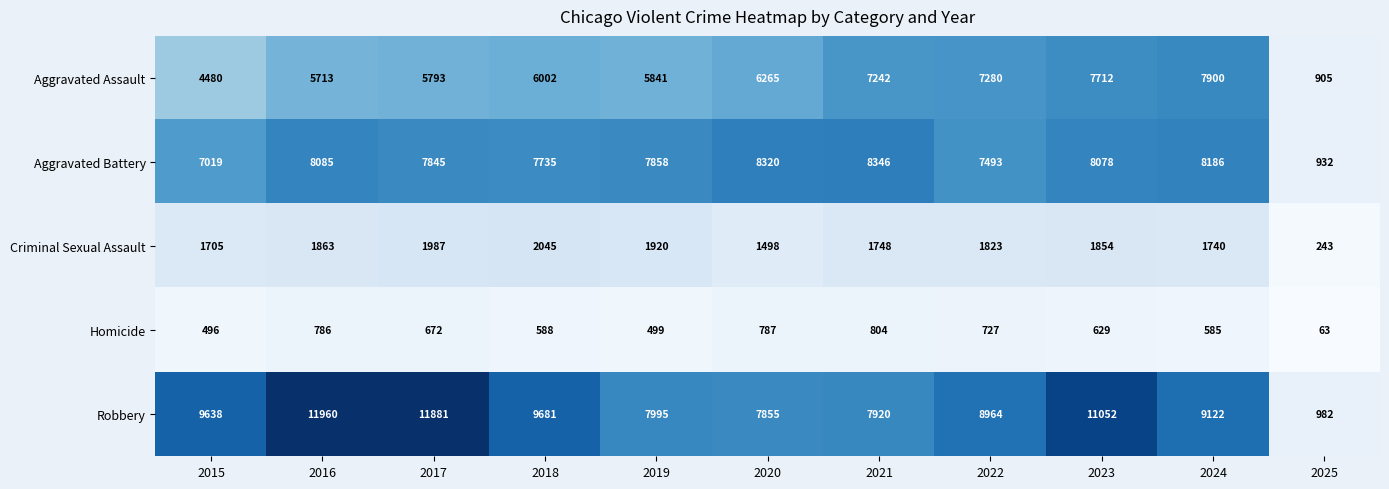

Which series changed the most between 2021 and 2023?

Robbery